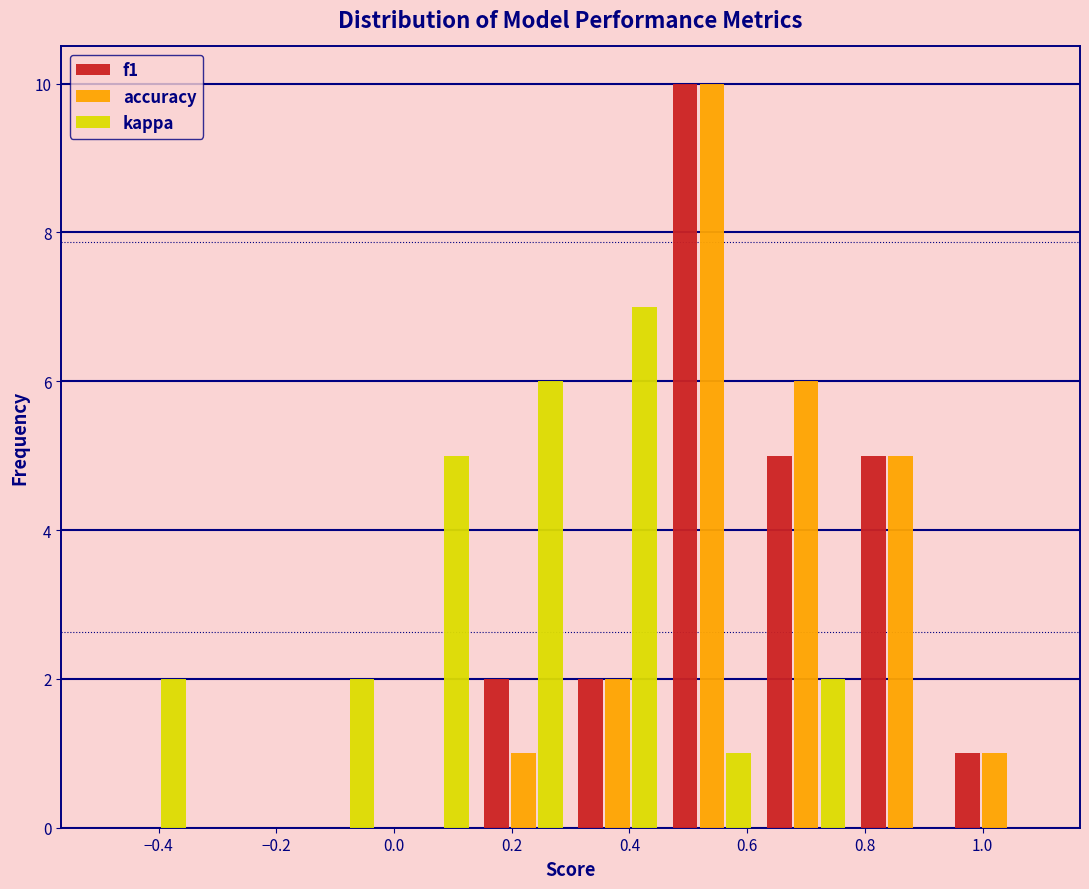

What is the height of the accuracy bar covering 0.30 to 0.46 on the x-axis? The values are not printed on the chart, so give them approximately, as read against the axis.

2